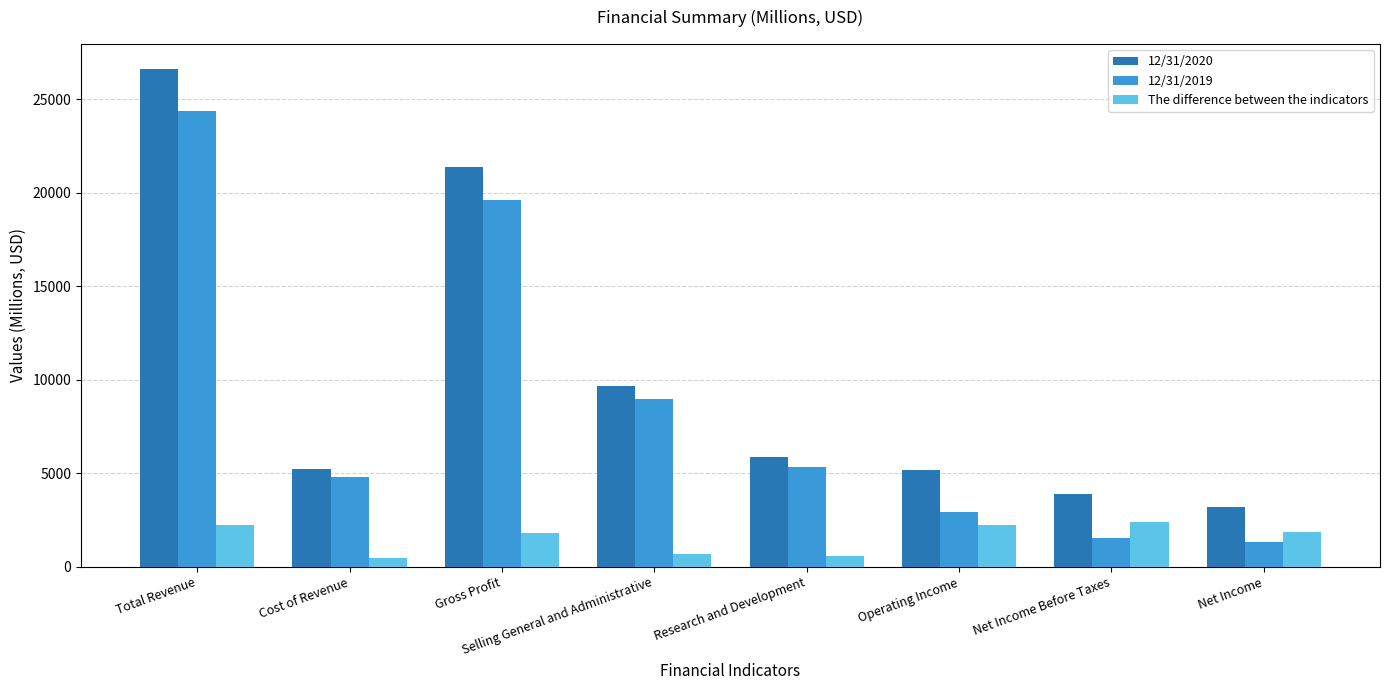

Which series has the widest spread of values?

12/31/2020